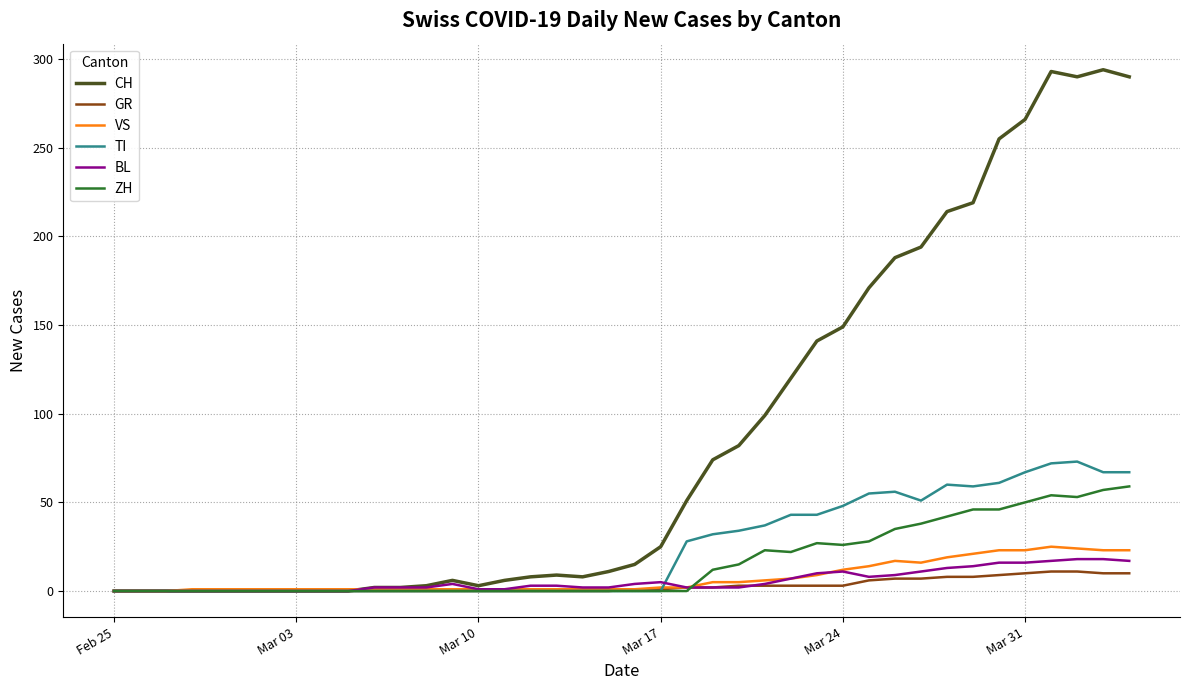

Which series has the largest range (max minus min)?

CH